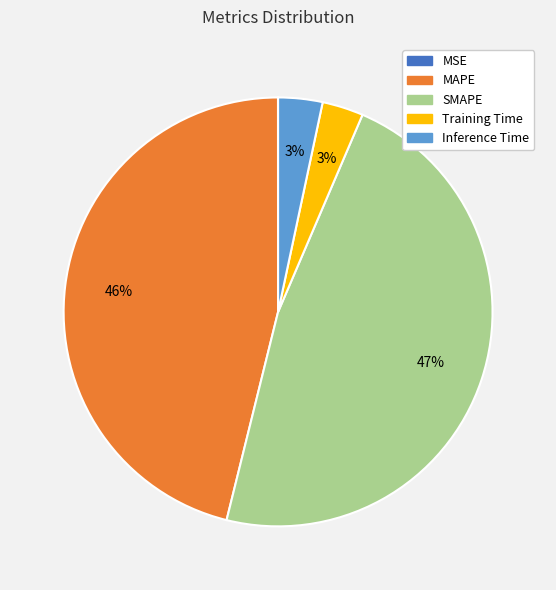

Between Training Time and MAPE, which is larger?

MAPE